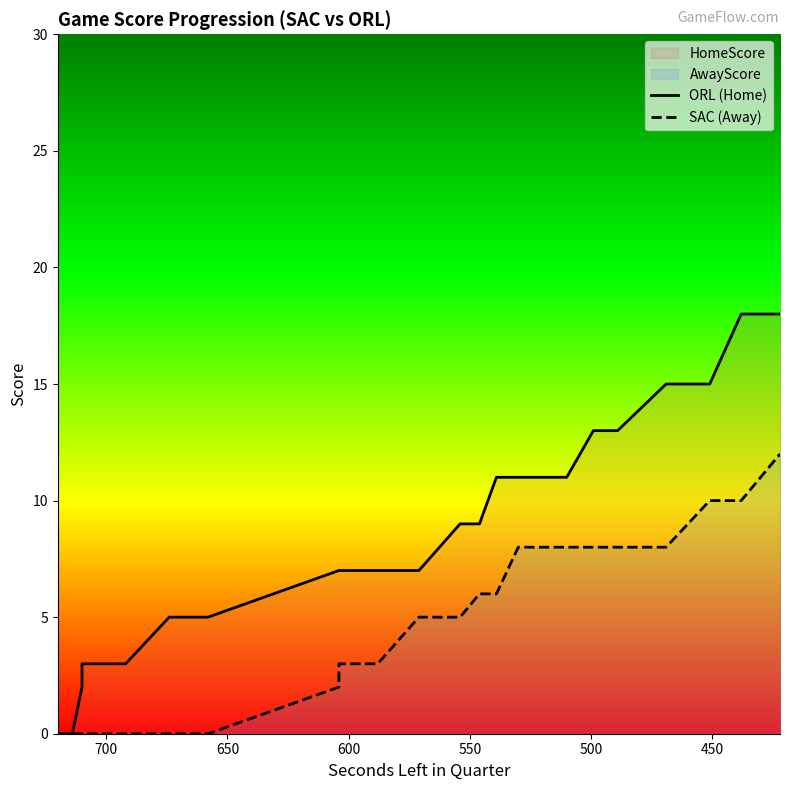

Does the chart have visible grid lines?

No